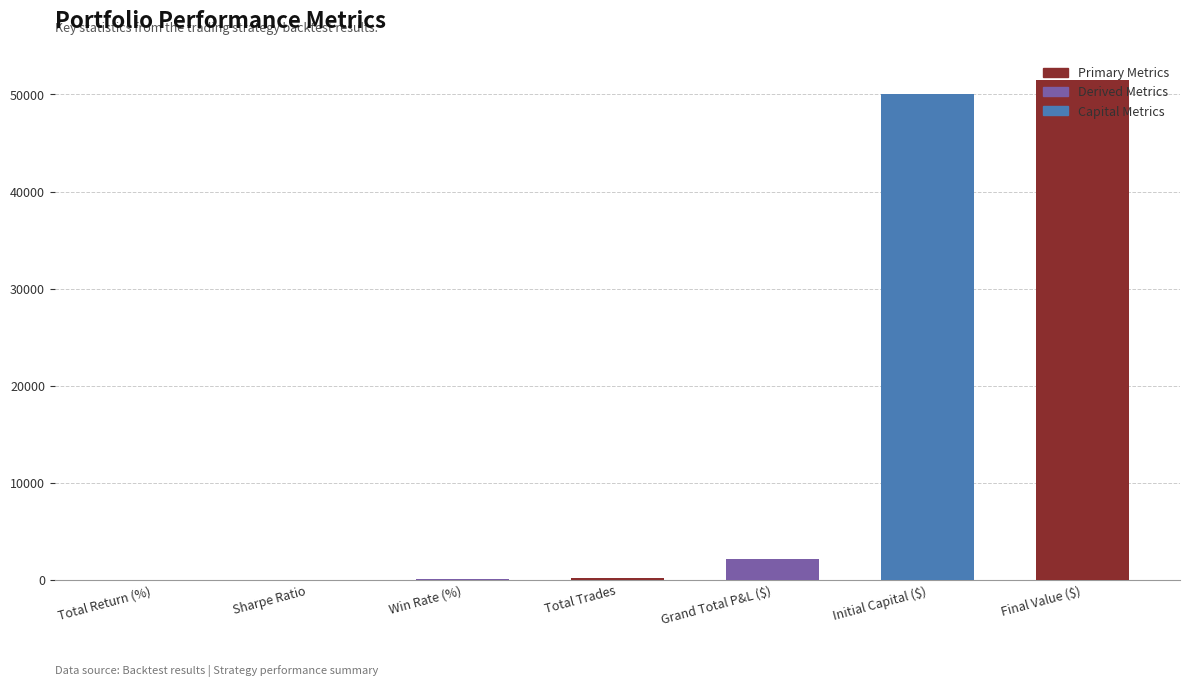

What is the maximum value shown in the chart?

51452.3